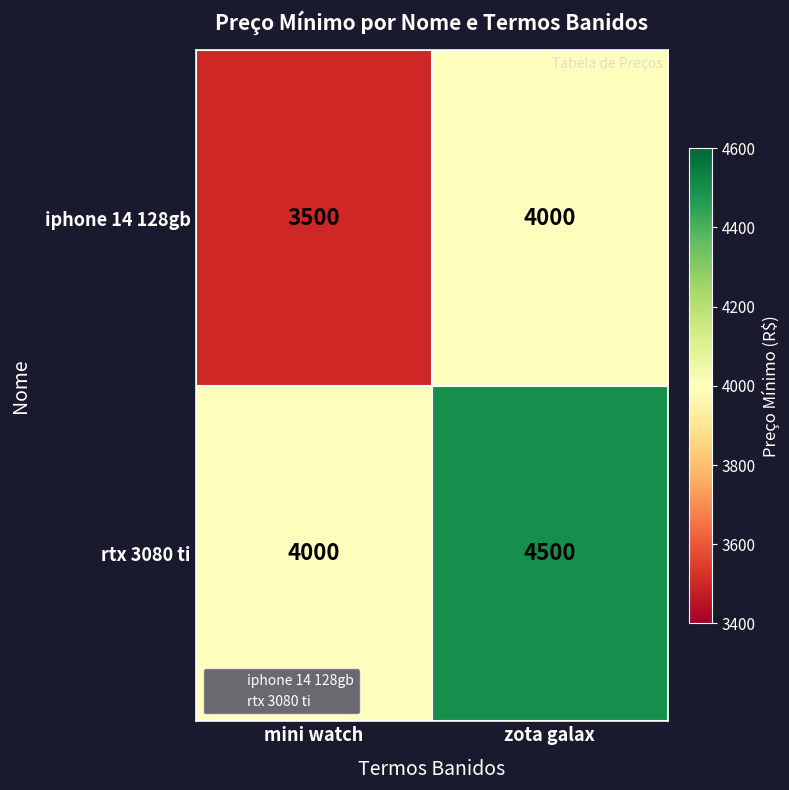

Is it true that iphone 14 128gb equals 4000 at zota galax?

True